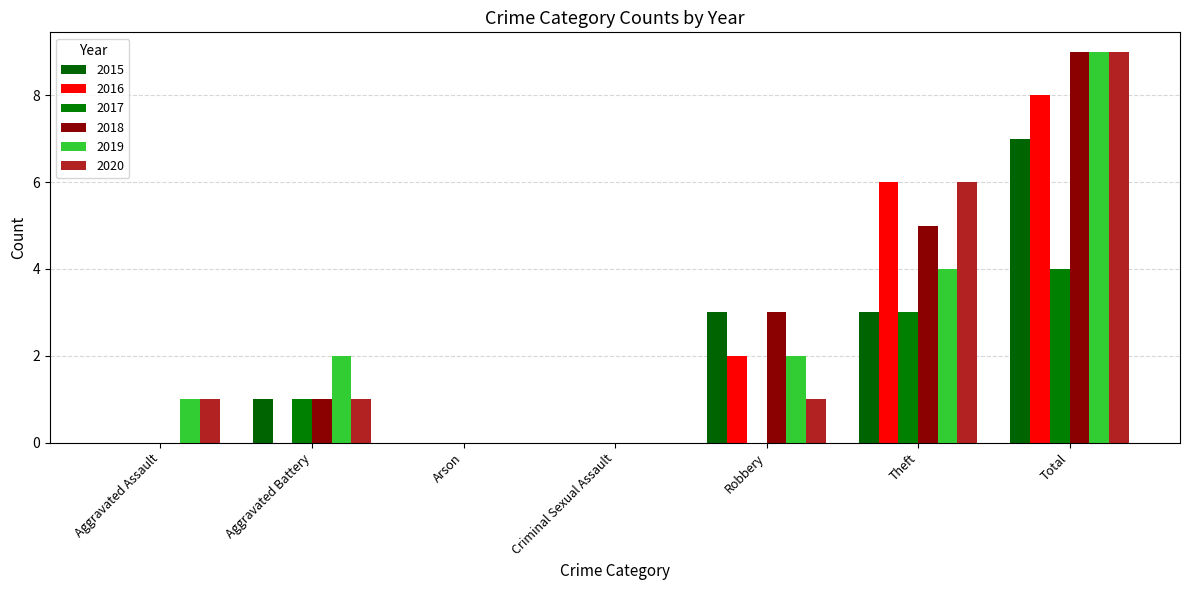

Which series changed the most between Aggravated Assault and Theft?

2016